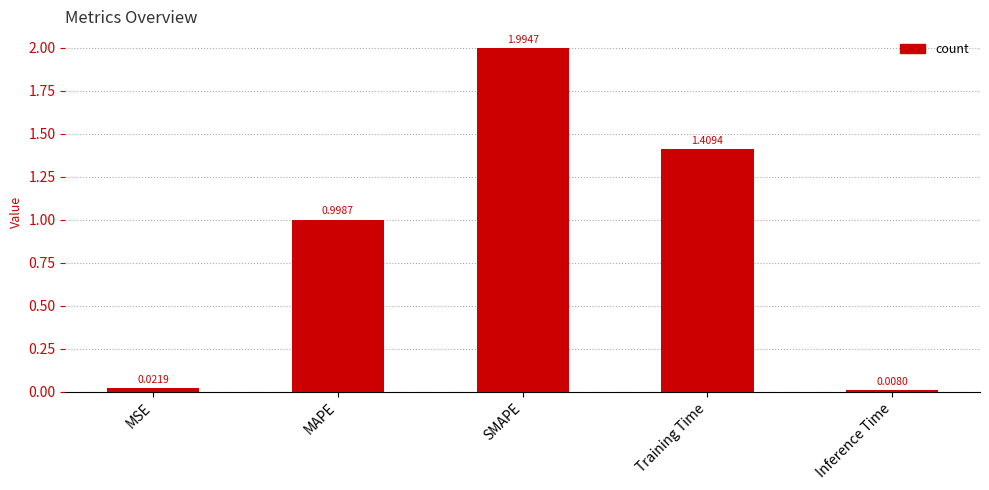

True or false: the data shows 2.0 at SMAPE.

True